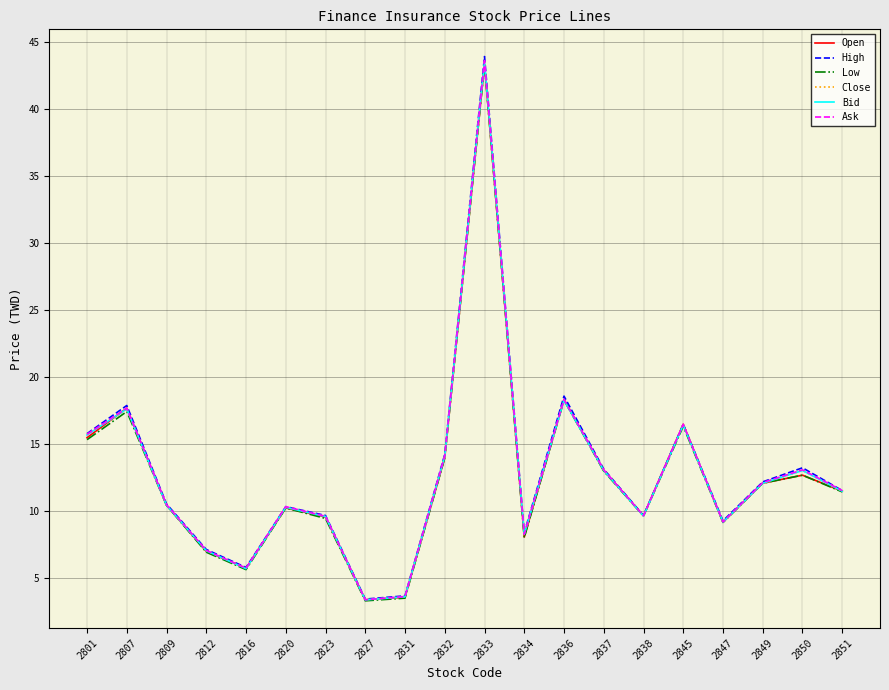

True or false: Low has more than 2 points higher than both neighbors.

True